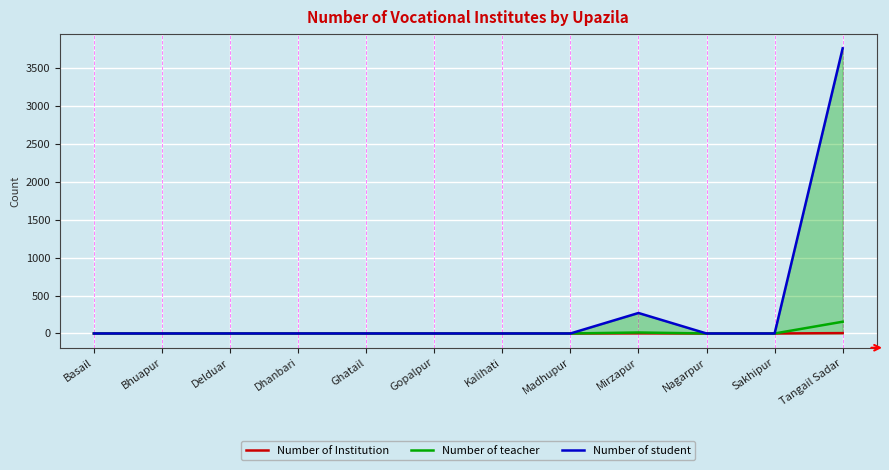

Which series has the widest spread of values?

Number of student